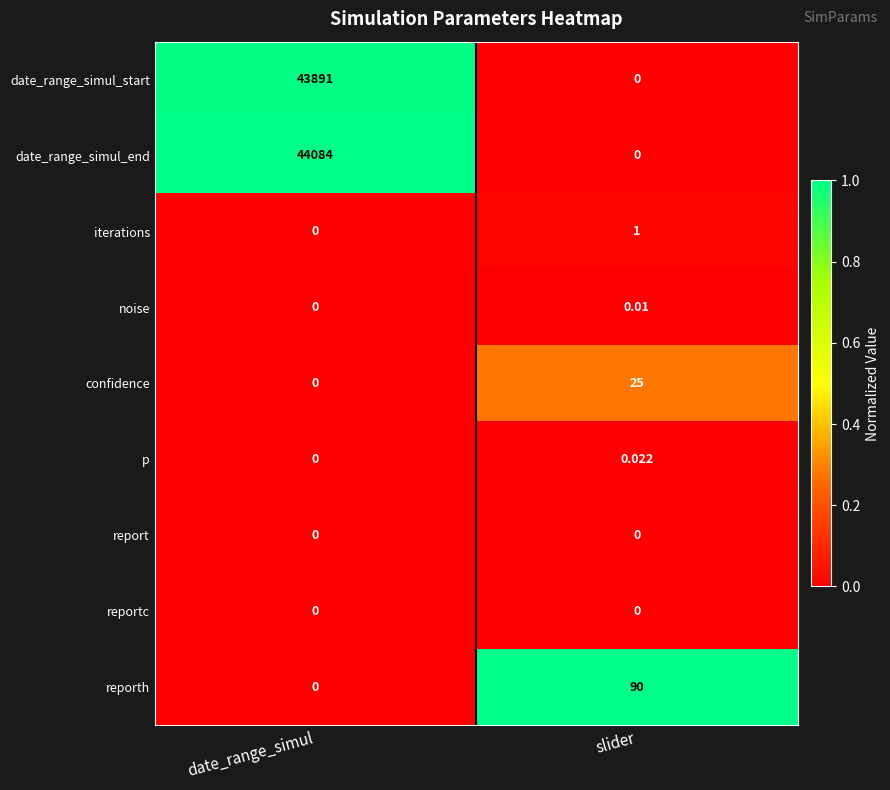

Which series has the largest range (max minus min)?

date_range_simul_end